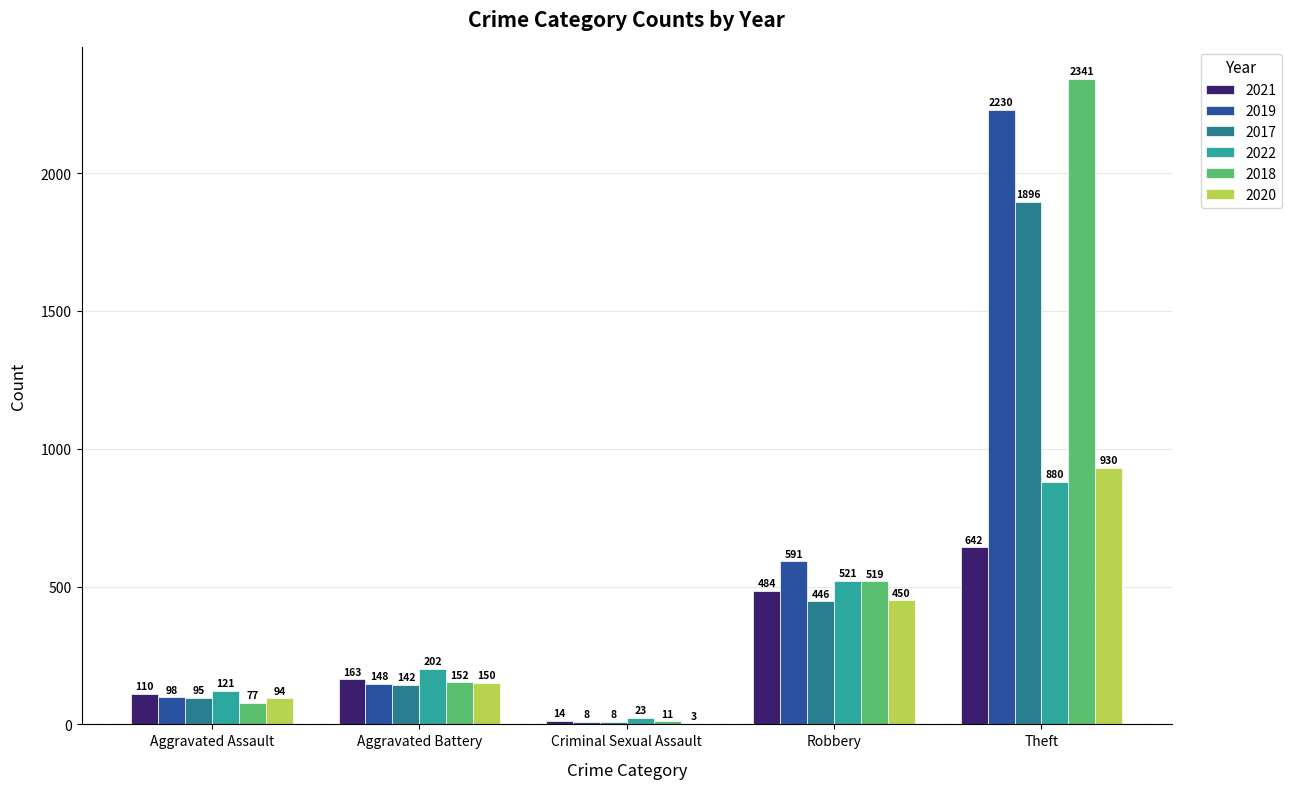

Is it true that 2018 equals 2341 at Theft?

True